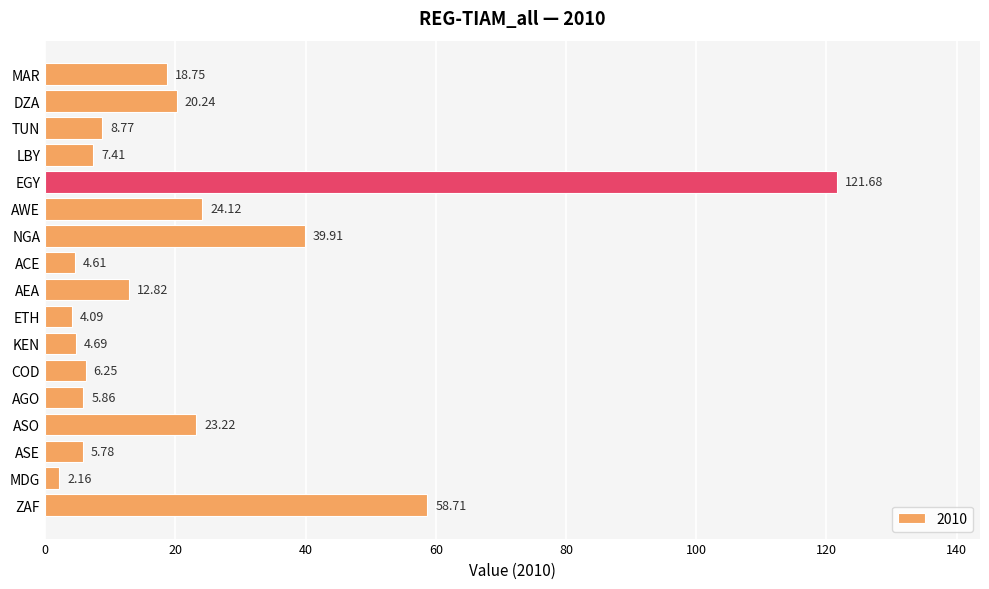

What is the label of the 12th bar from the bottom?

AWE